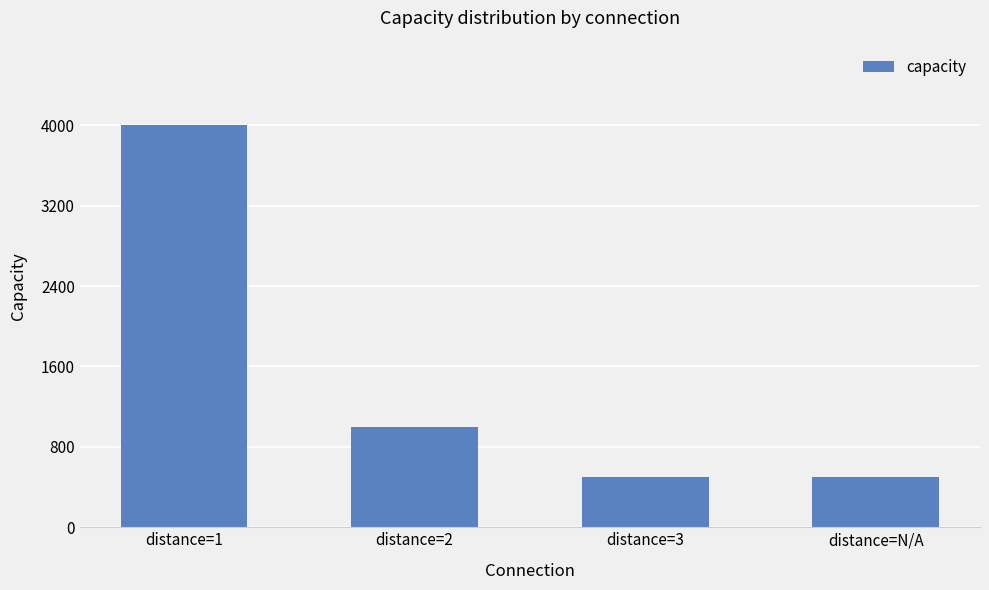

What is the difference between the second highest and minimum values?

500